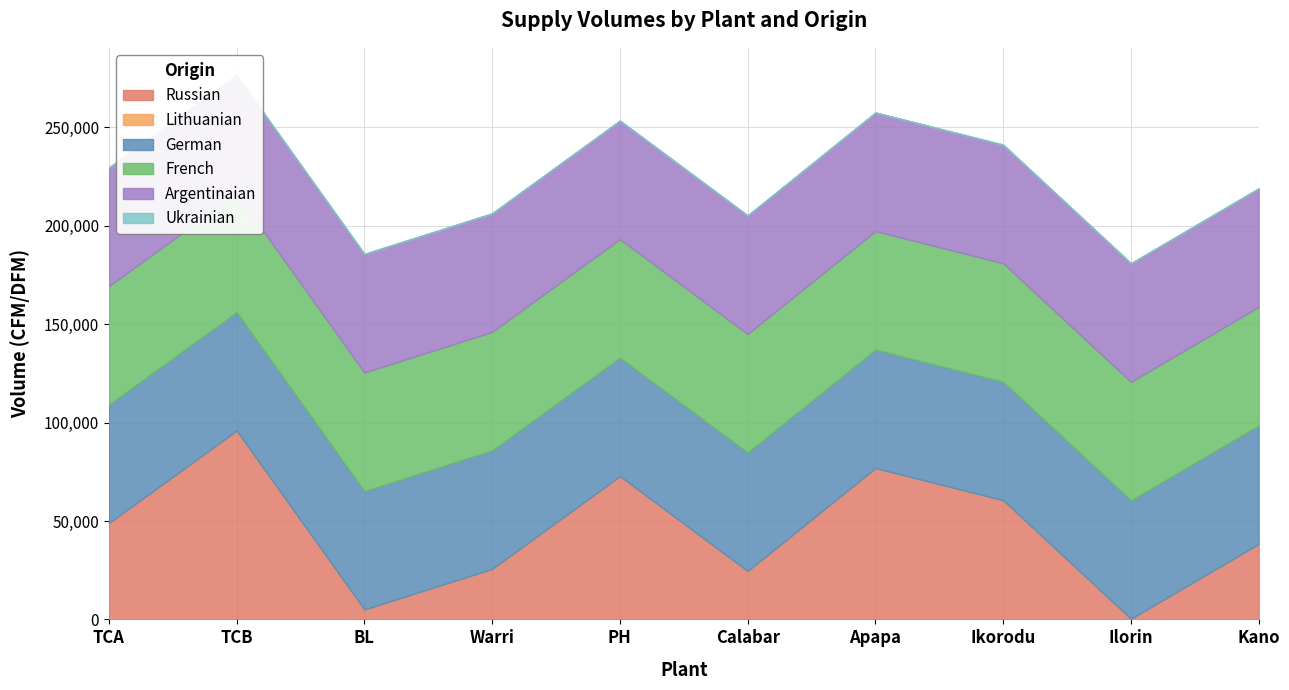

Which label corresponds to the smallest value in the chart?

TCA